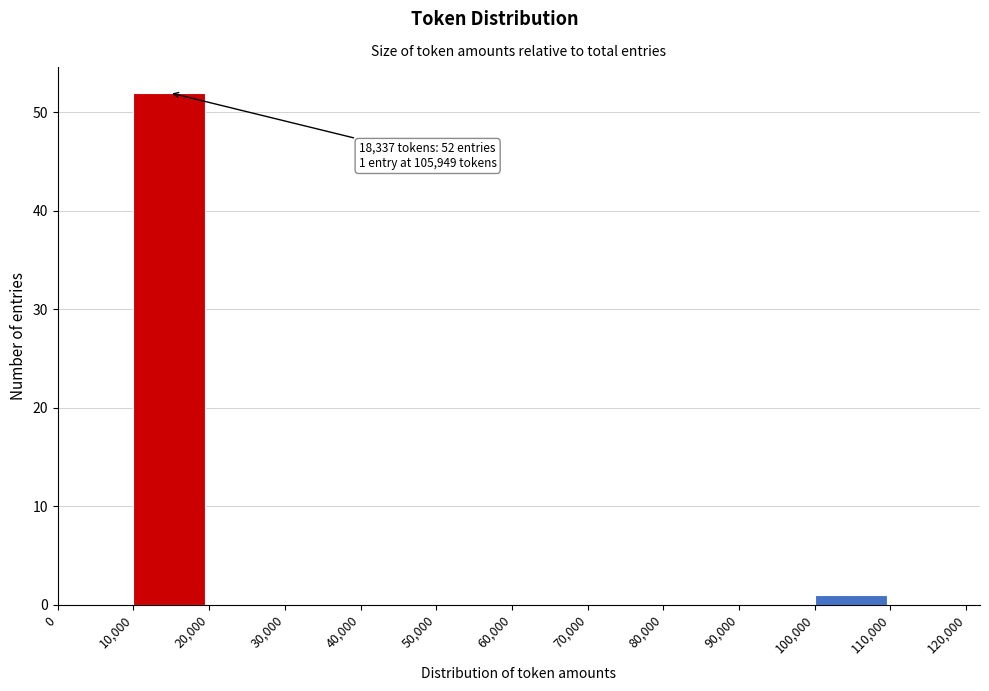

Over which range of the x-axis is the bar tallest?

10,000 to 20,000